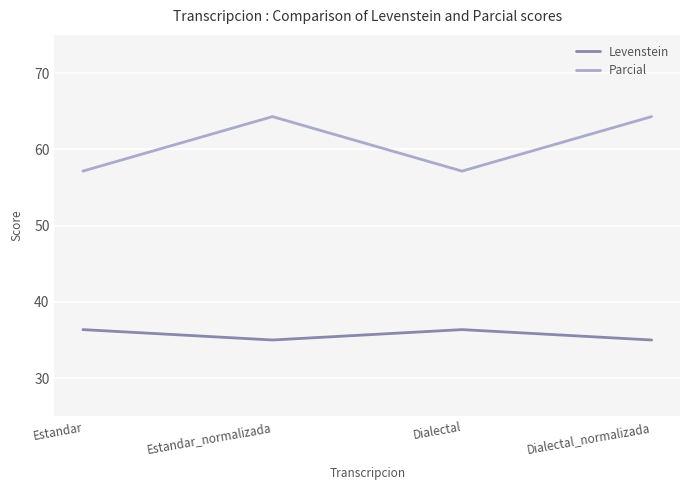

The Levenstein series shows 8.8 at Dialectal. True or false?

False